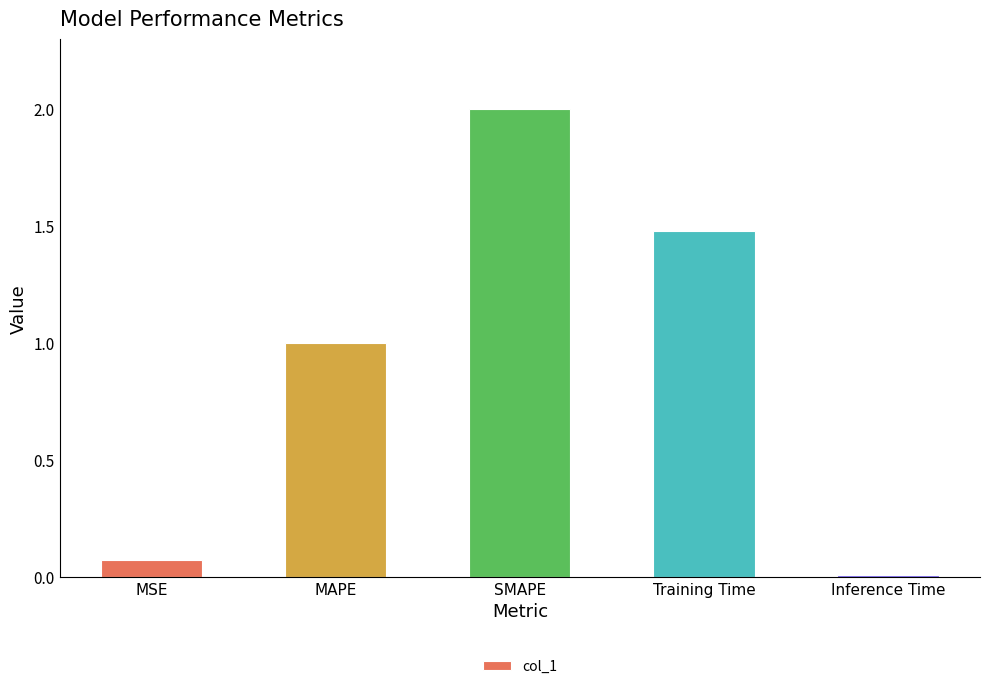

How many bars are there in total?

5